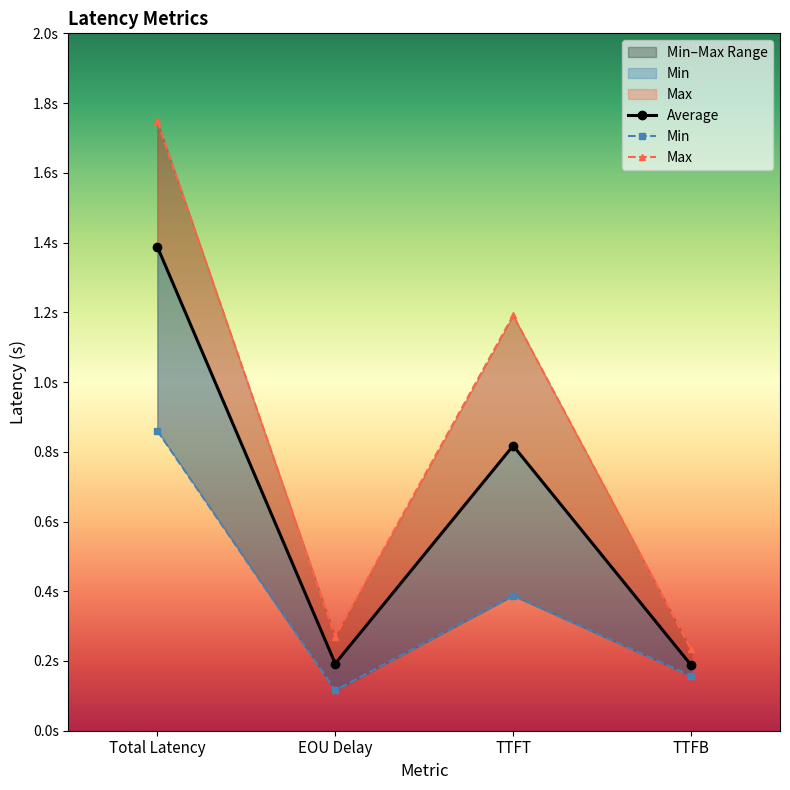

True or false: Min and Average intersect in this chart.

False